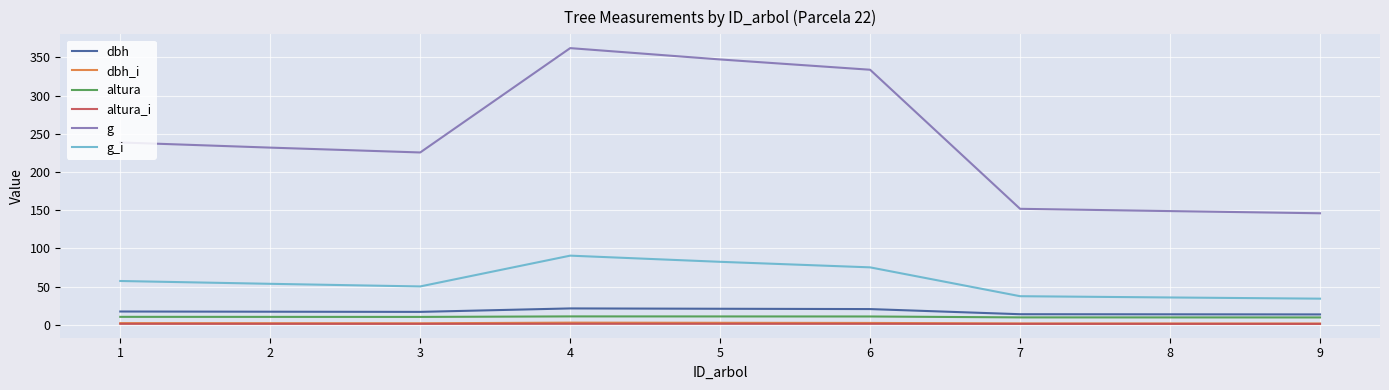

Is the value of g at 5 greater than the value of g_i at 8?

Yes